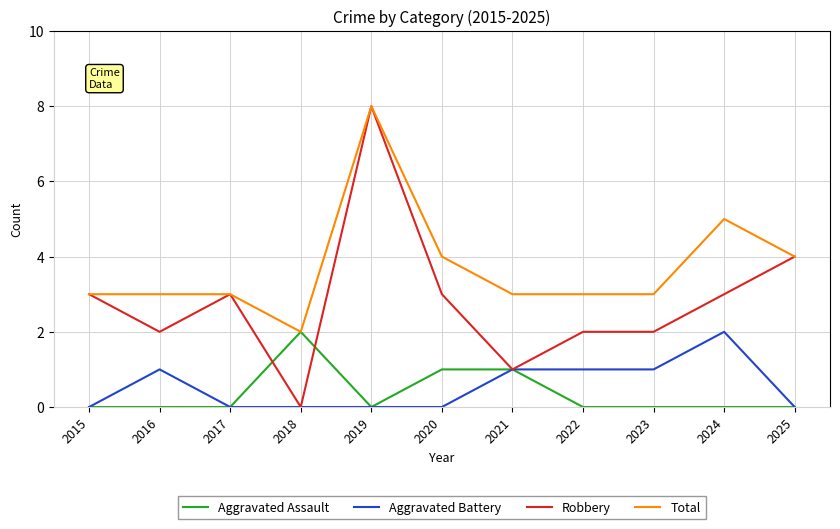

At which category is the sum across all series the highest?

2019